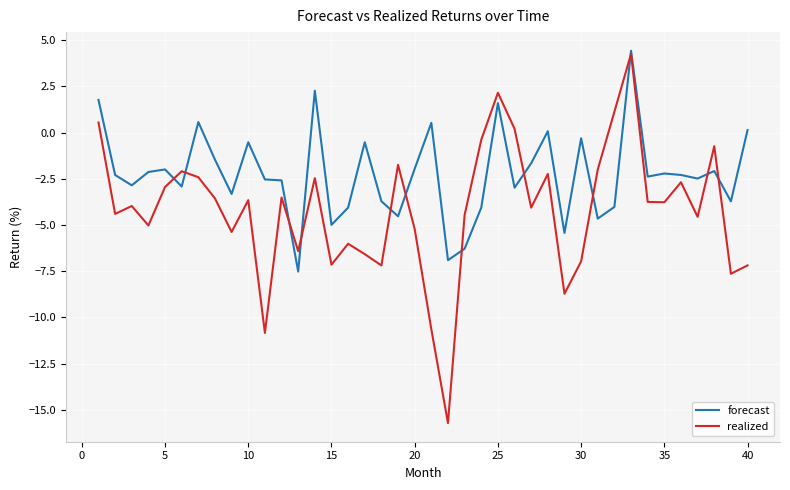

List the series in order of their overall mean, highest first.

forecast, realized